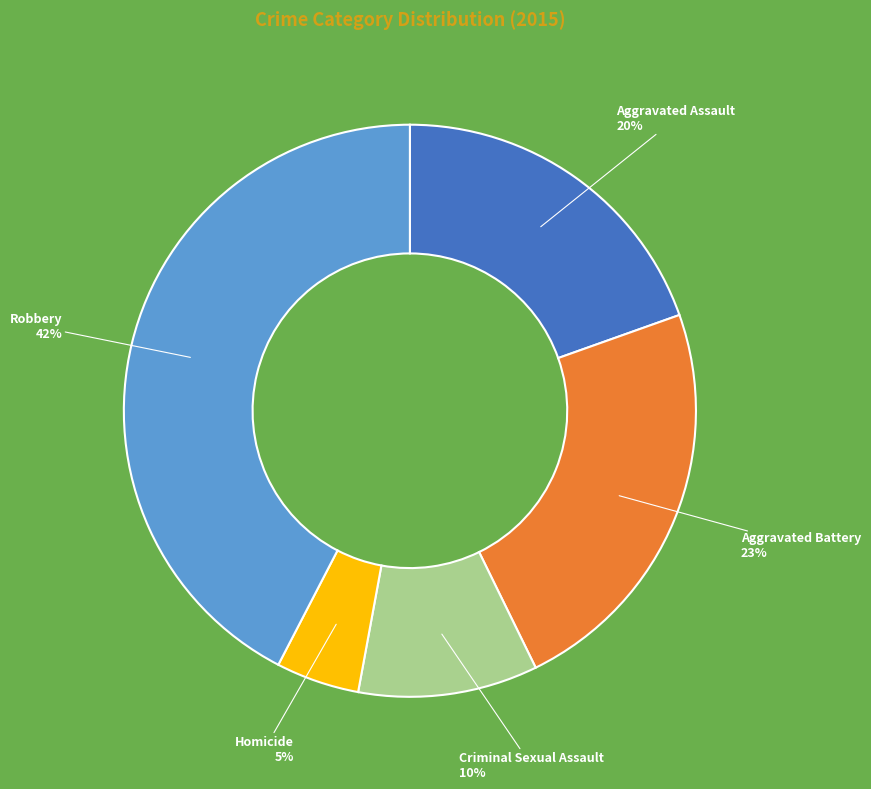

How many slices are in this pie chart?

5